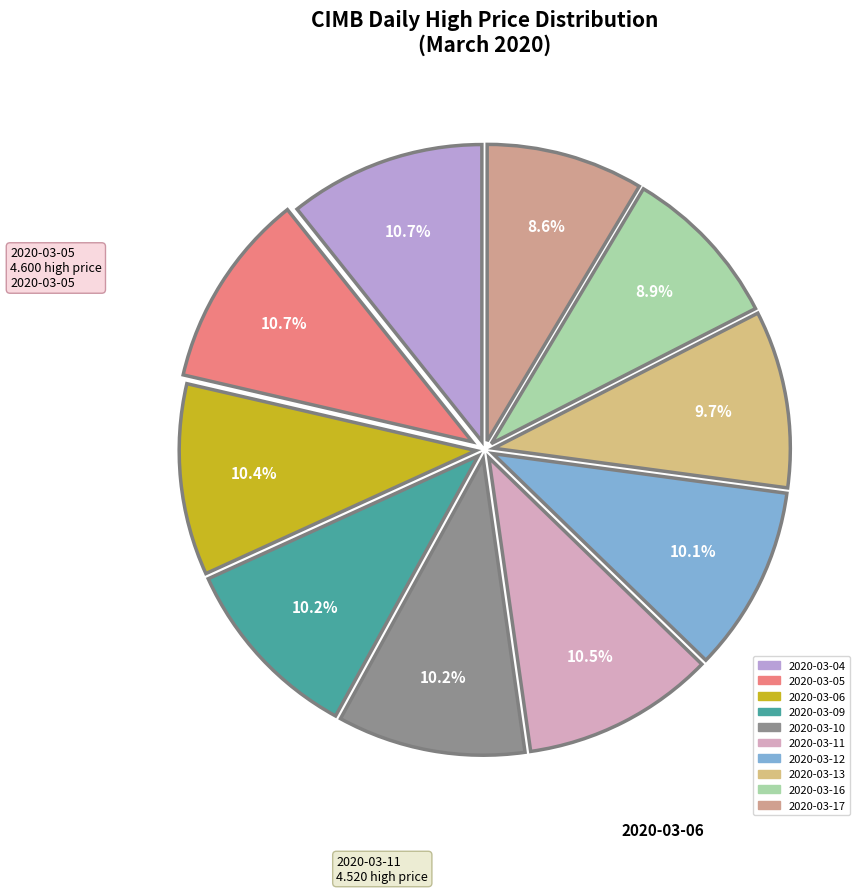

To the nearest percent, what is the combined percentage of 2020-03-04 and 2020-03-16?

20%